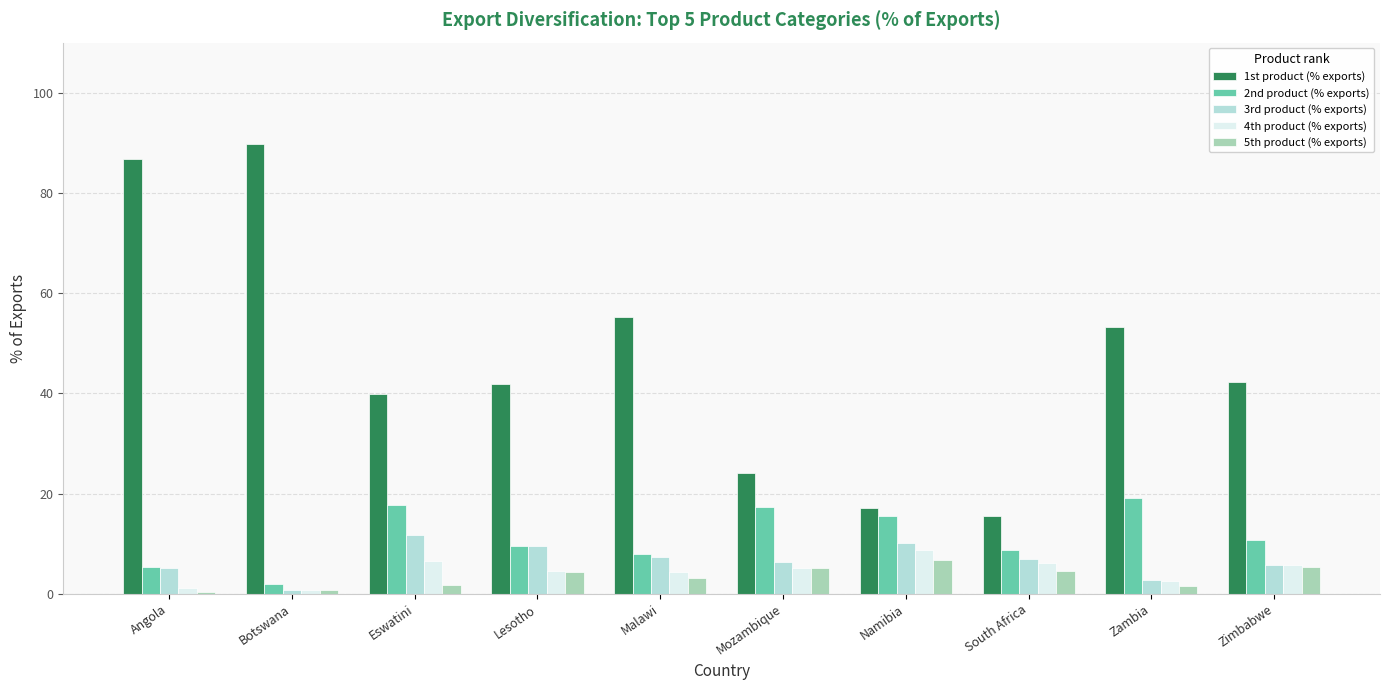

The value of 2nd product (% exports) at South Africa is 15.1. True or false?

False